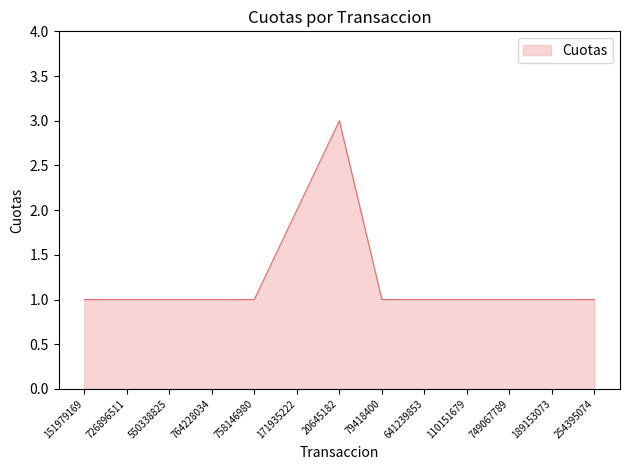

What position from the left is 151979169?

1